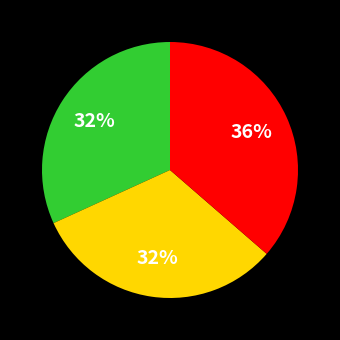

Count the number of slices in the pie.

3